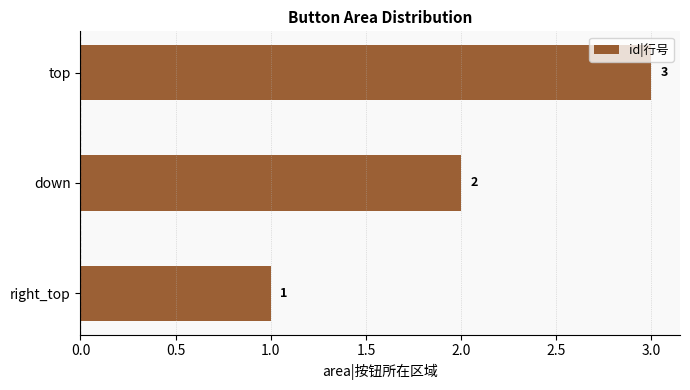

Is it true that the value at top is 3?

True